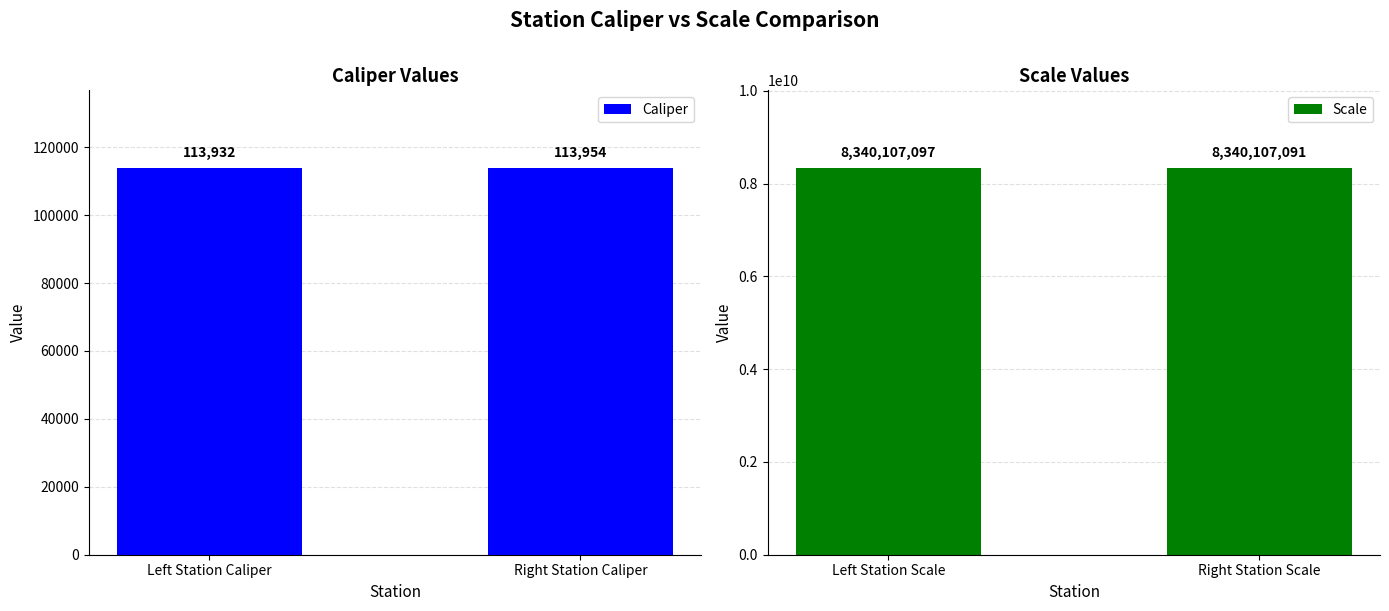

Reading left to right, what are all the values shown in this chart?

Caliper: 113932	113954
Scale: 8340107097	8340107091